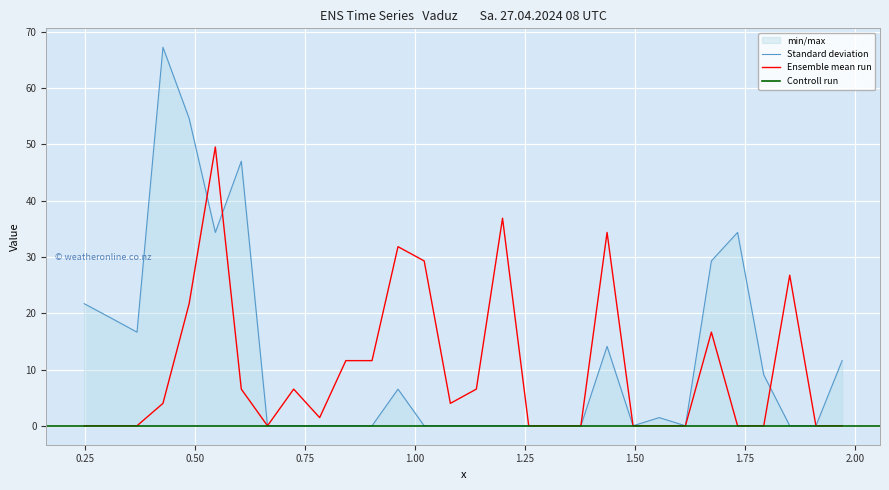

What is the highest value of the Standard deviation series?

67.3